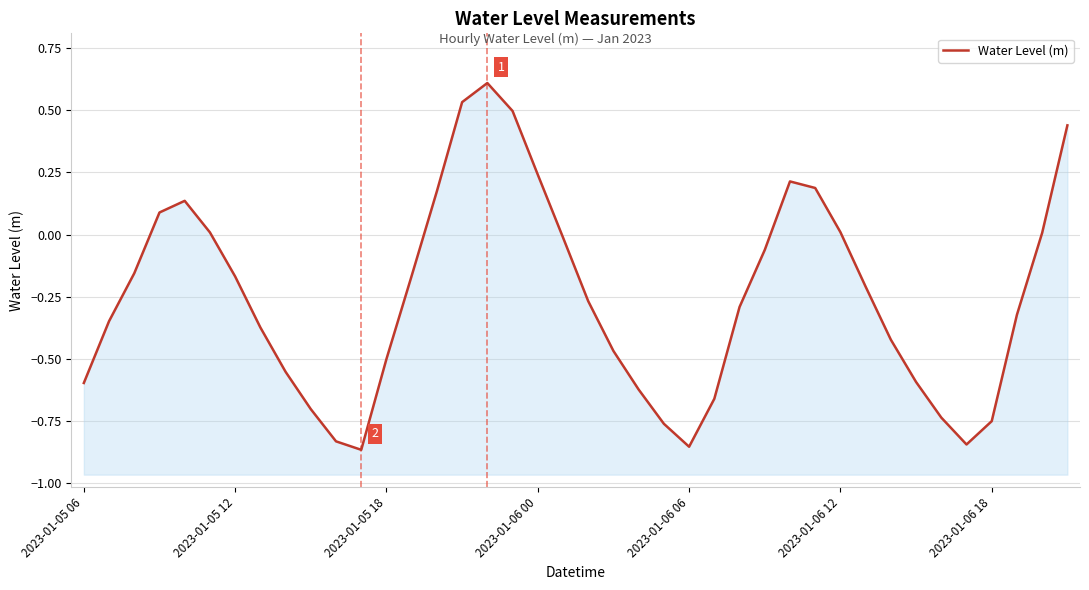

What is the change in value from 2023-01-05 06 to 28?

+0.8